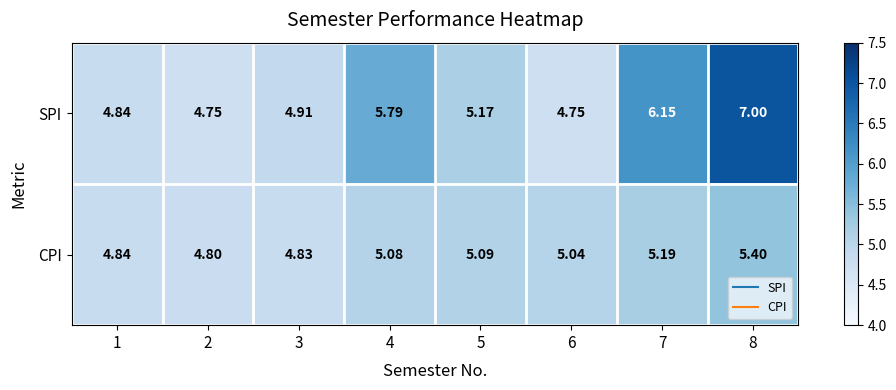

How many data points does each series have?

8